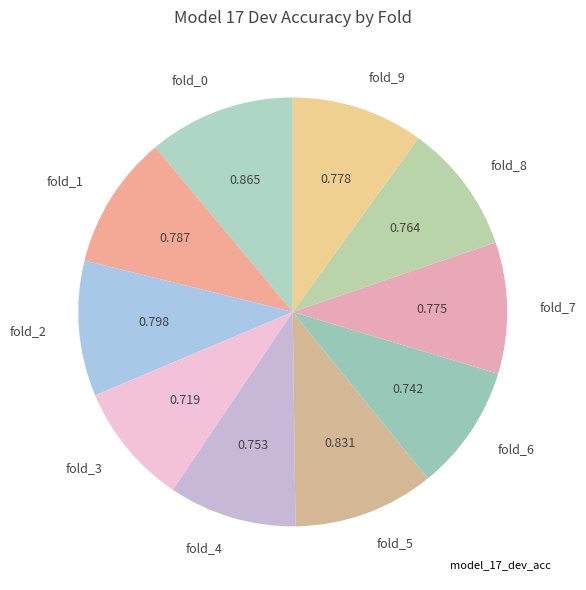

Which has a higher value, fold_0 or fold_2?

fold_0